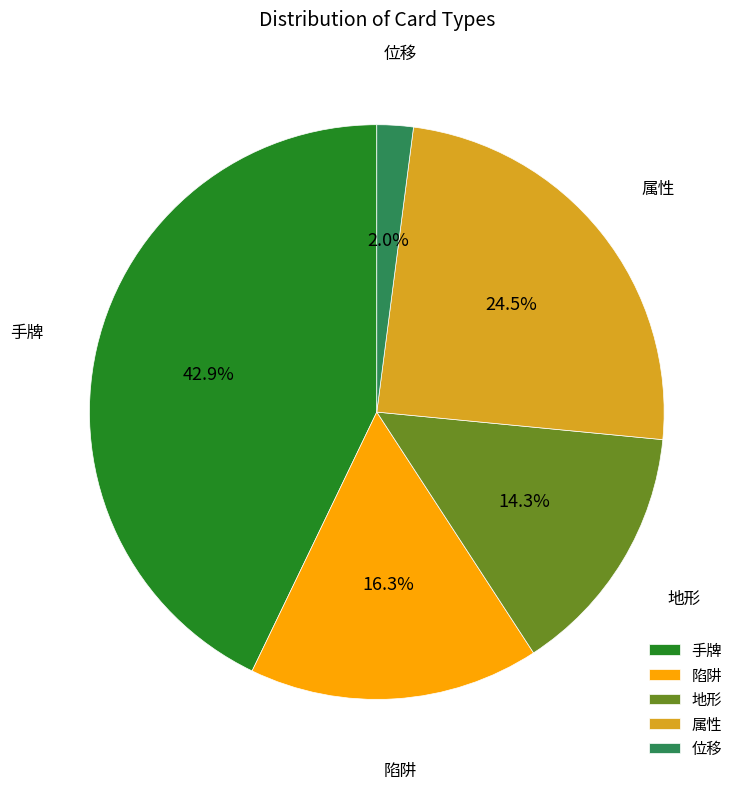

What is the smallest slice in the pie chart?

位移